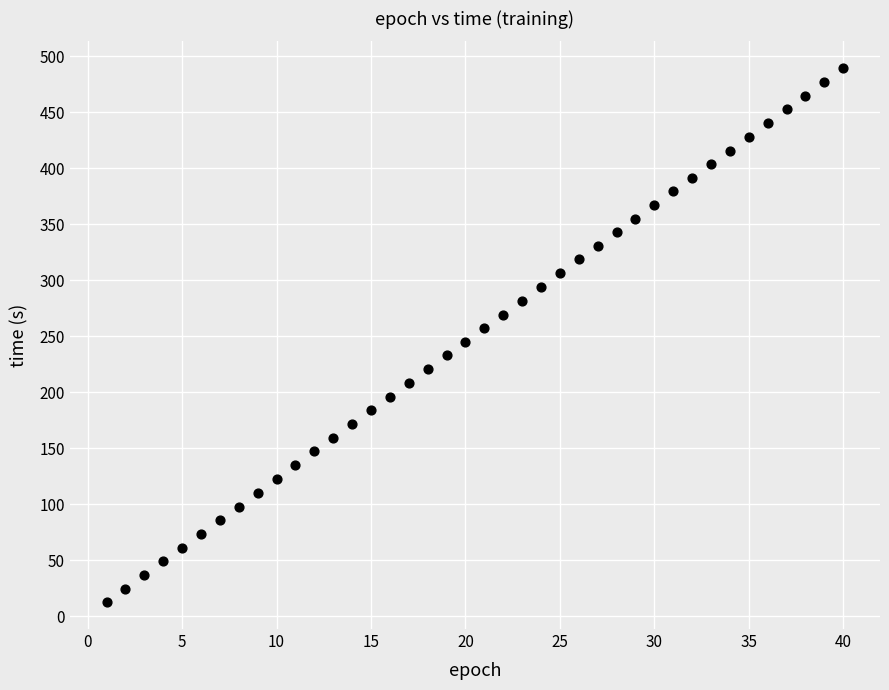

What is the range of X values (max minus min)?

39.0